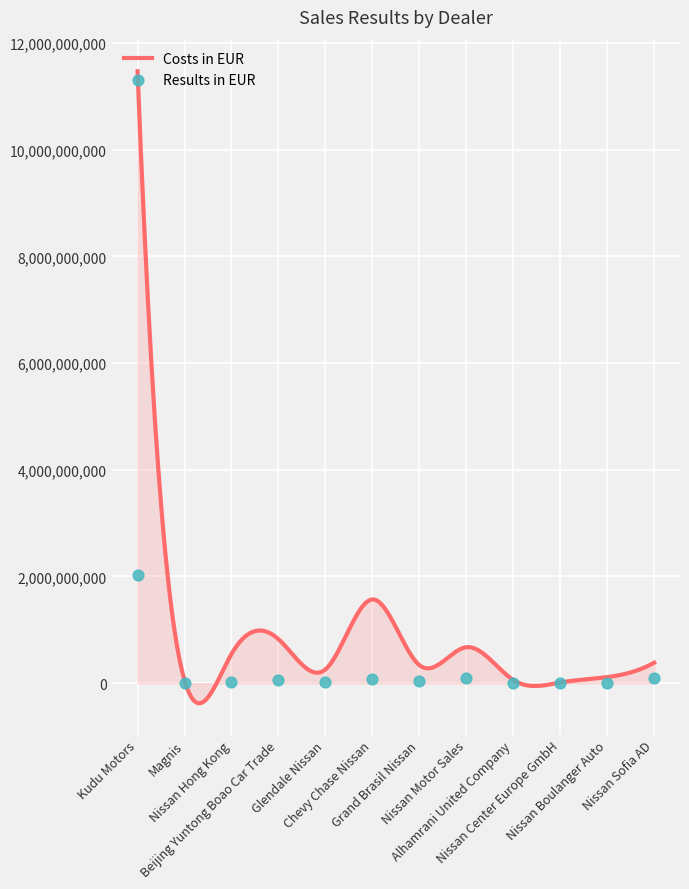

What is the ratio of the value at Glendale Nissan to the value at Nissan Sofia AD?

0.1